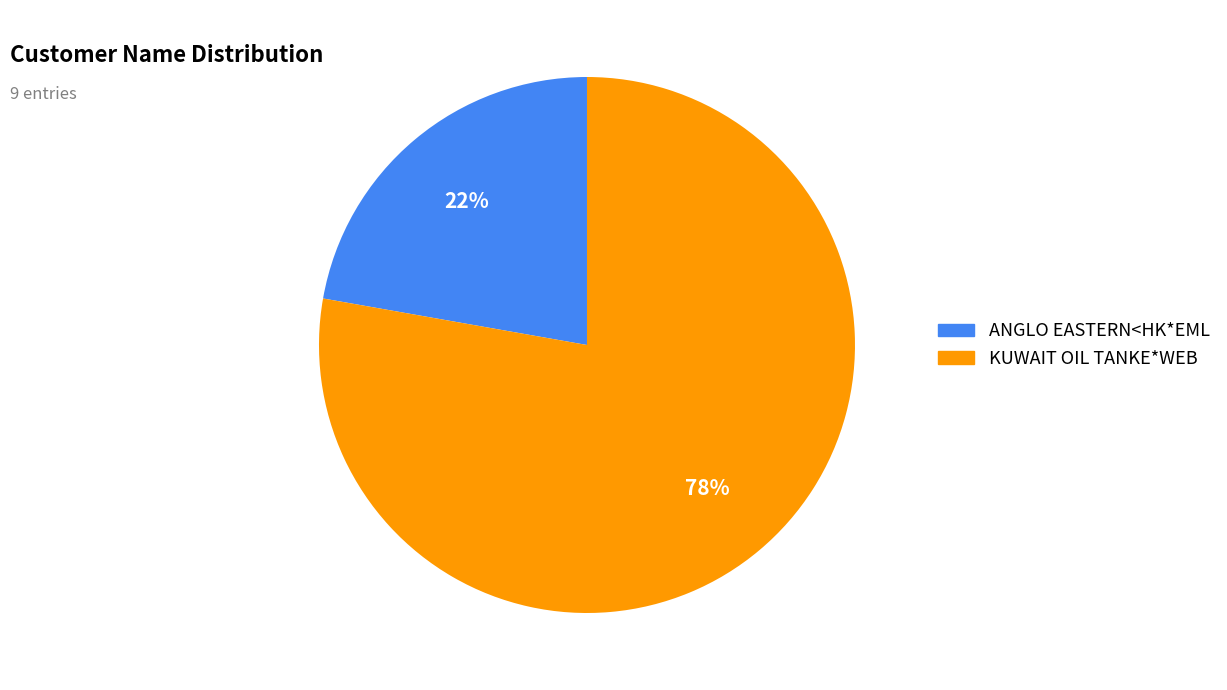

Count the number of slices in the pie.

2